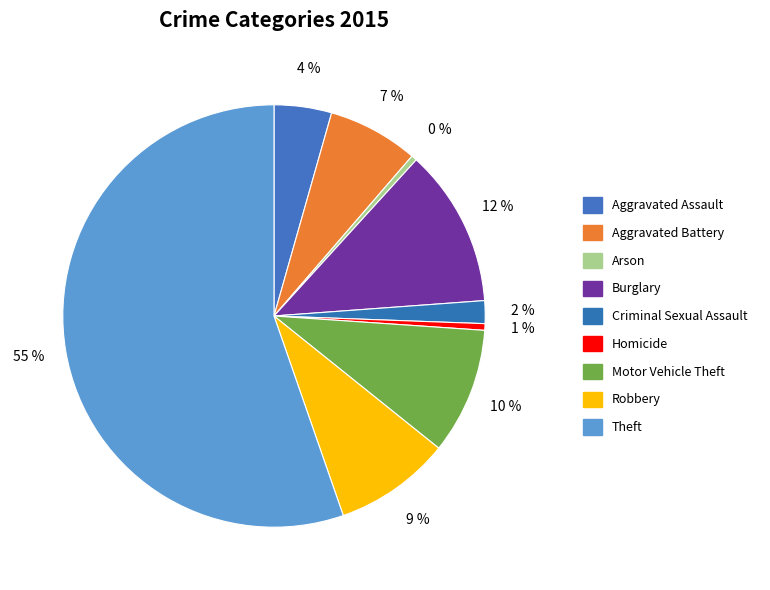

To the nearest percent, what is the difference between the largest and smallest slice percentages?

55%